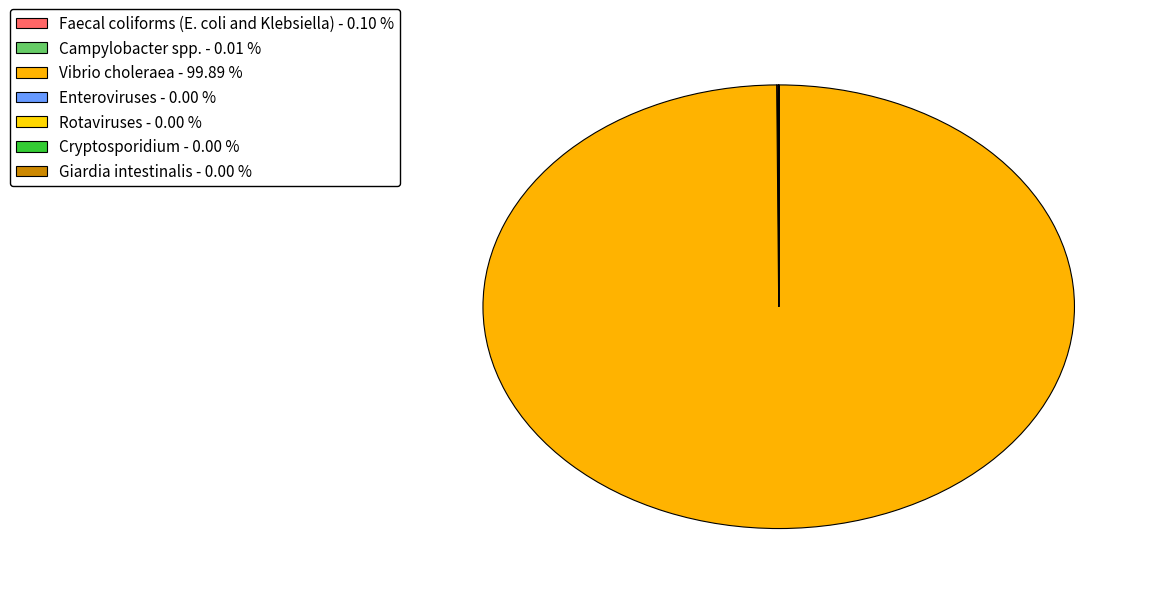

How many slices are in this pie chart?

7